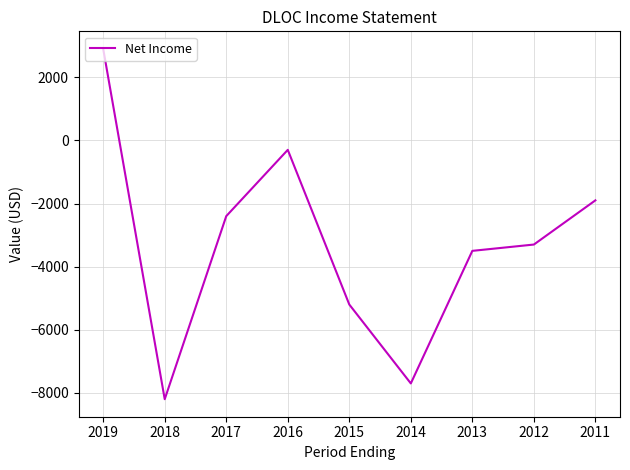

Reading right to left, list all the values displayed in this chart.

2011=-1900	2012=-3300	2013=-3500	2014=-7700	2015=-5200	2016=-300	2017=-2400	2018=-8200	2019=2900